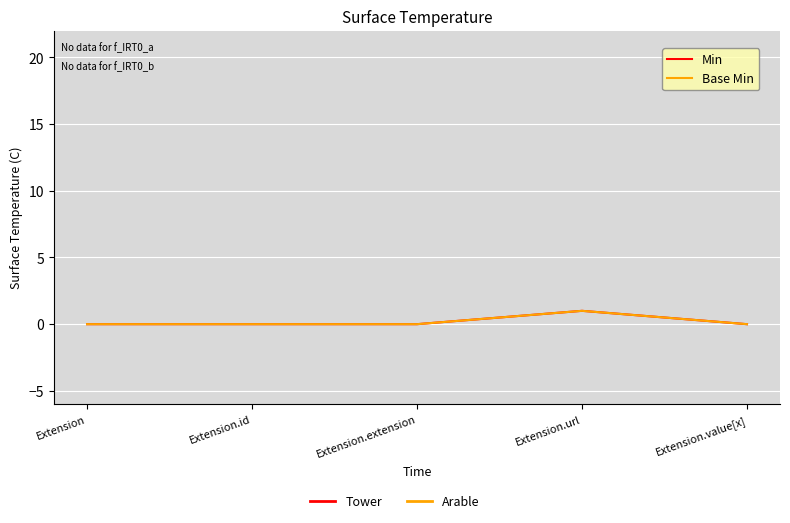

What is the sum of all Base Min values?

1